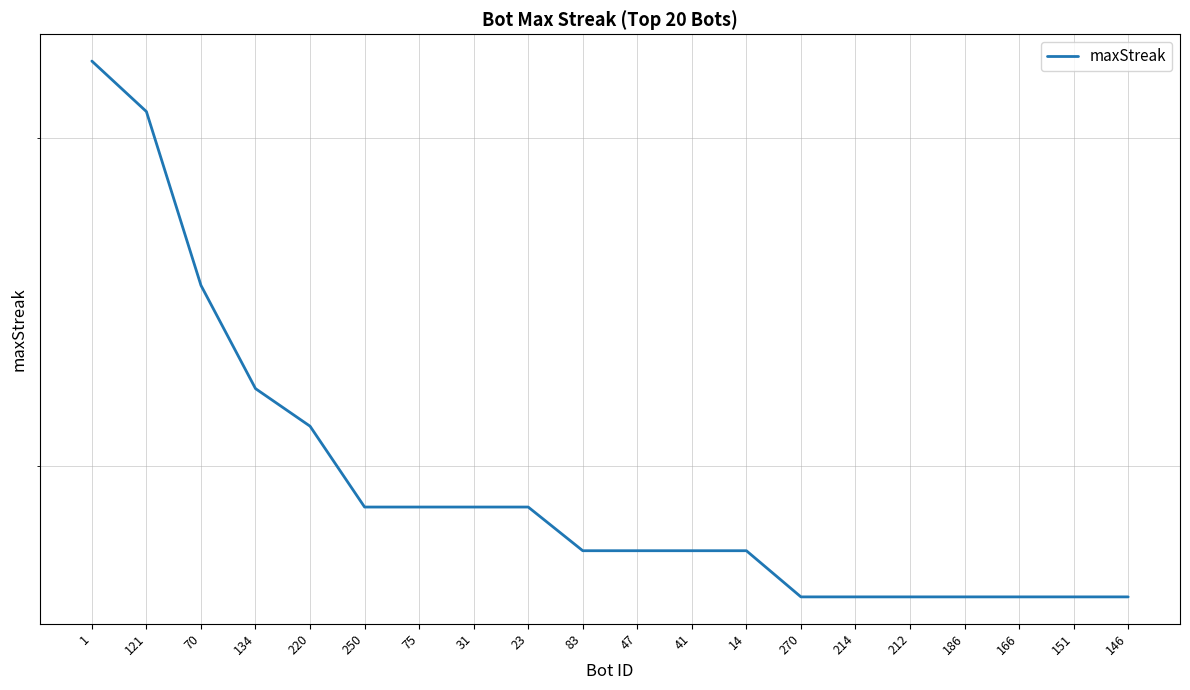

At which category does the chart reach its peak across all series?

1